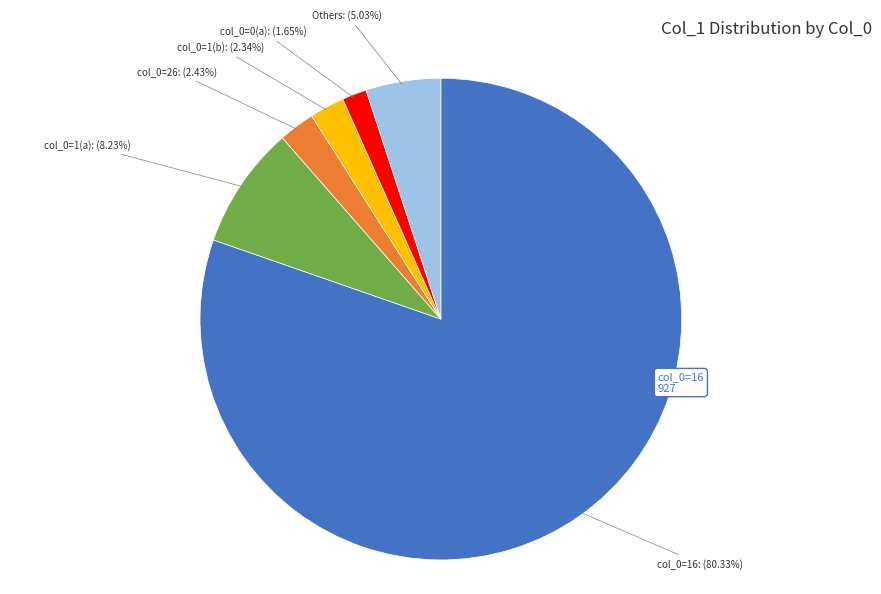

Does any single category account for the majority?

Yes